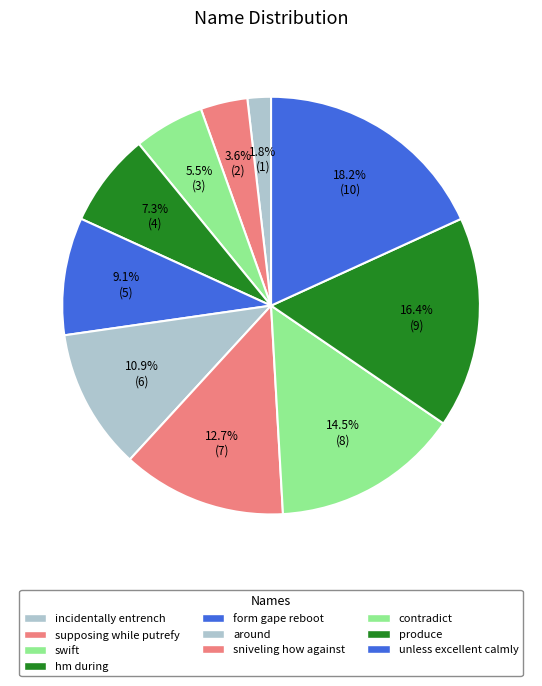

Combined, do contradict and incidentally entrench account for over 50%?

No